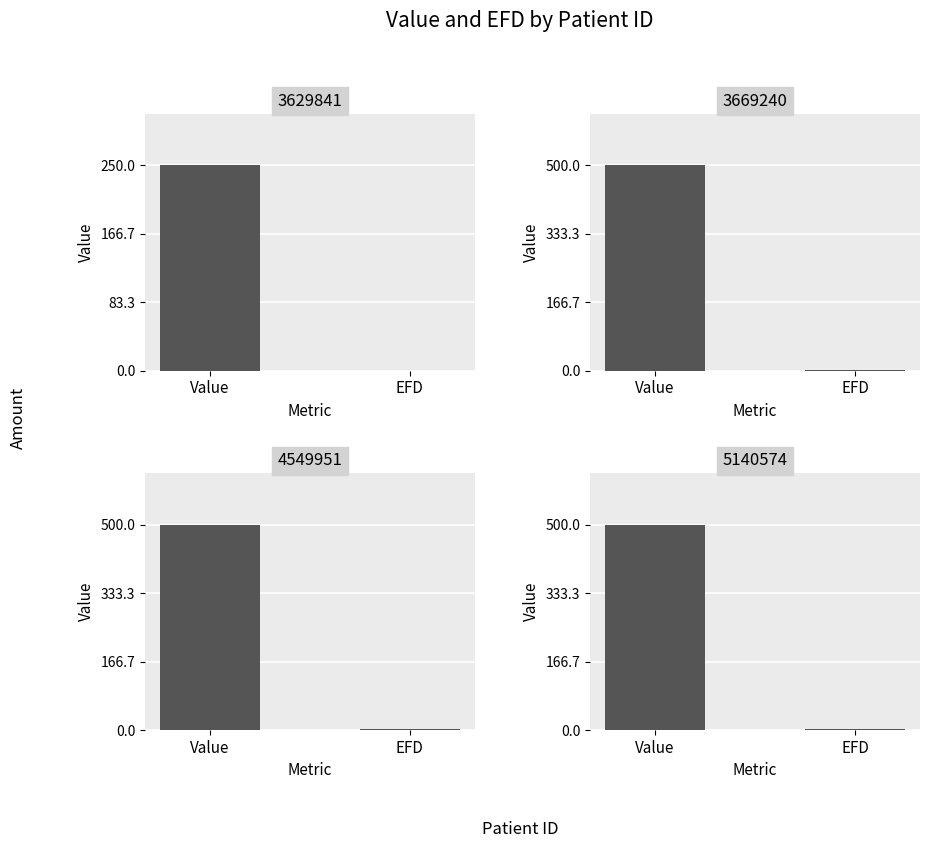

At 5140574, list the series in order from smallest to largest.

EFD, Value